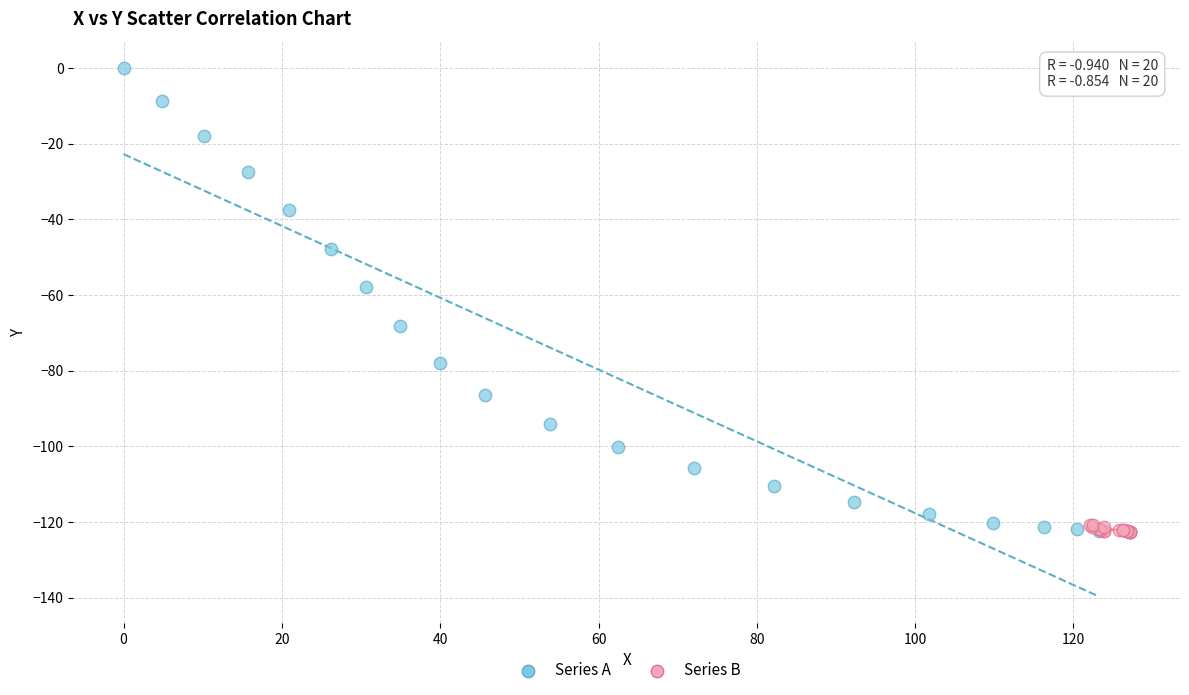

Which series reaches the maximum Y coordinate?

Series A